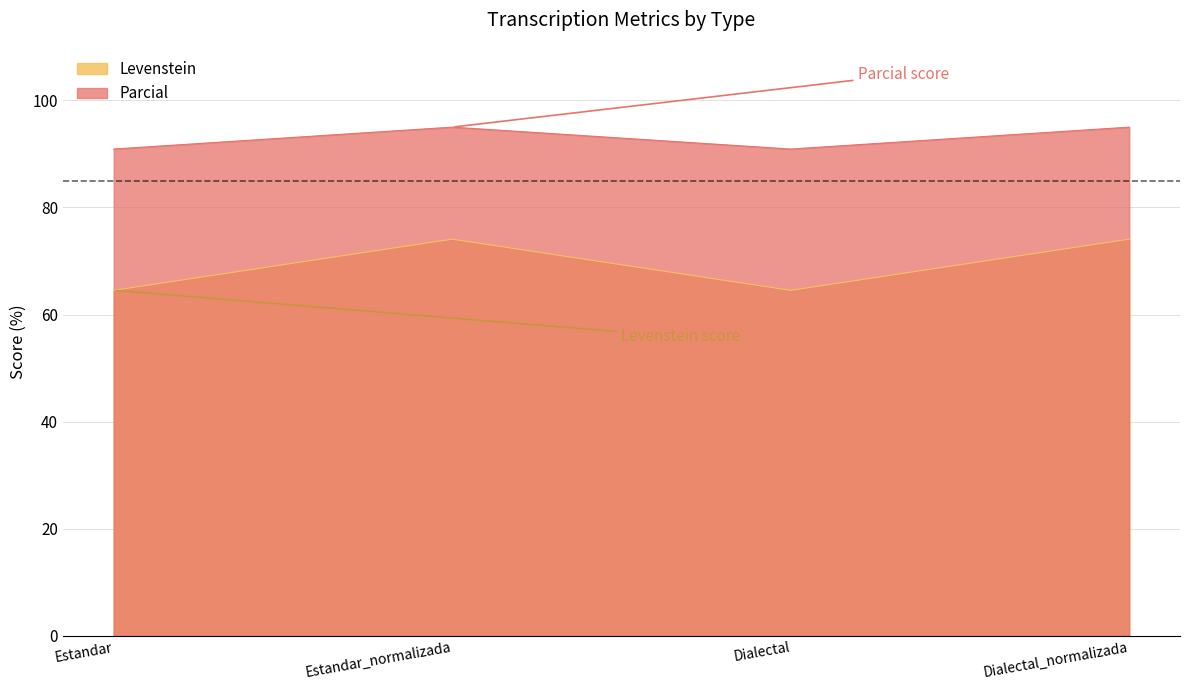

Rank the series by their average value, from lowest to highest.

Levenstein, Parcial